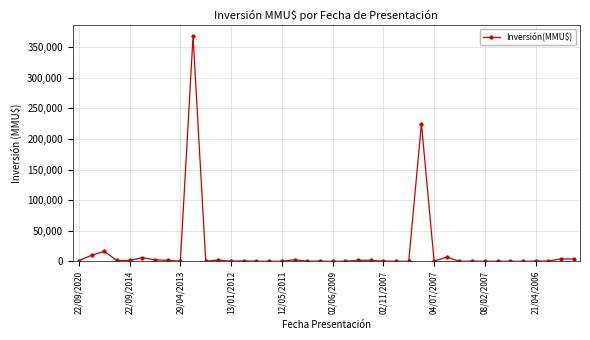

How many data points are less than 500?

19